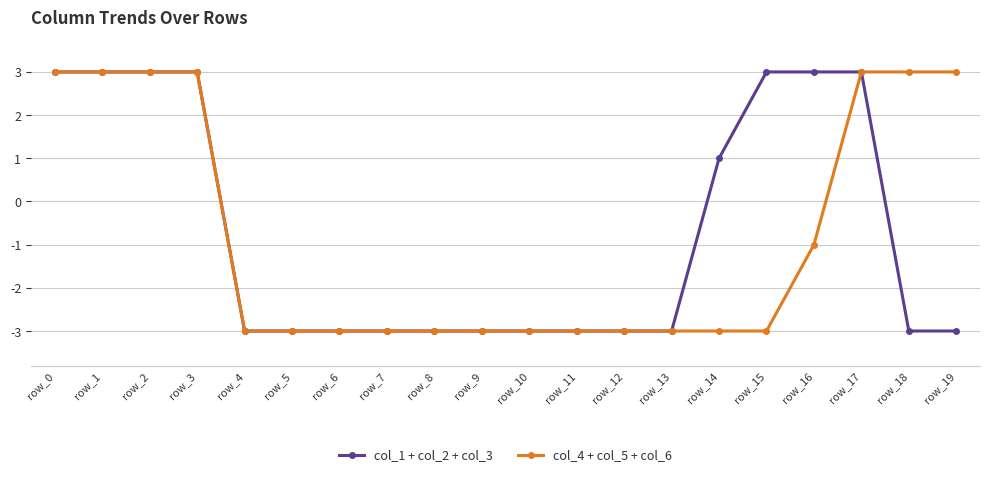

Reading left to right, transcribe all the data shown in this chart.

col_1 + col_2 + col_3: row_0=3	row_1=3	row_2=3	row_3=3	row_4=-3	row_5=-3	row_6=-3	row_7=-3	row_8=-3	row_9=-3	row_10=-3	row_11=-3	row_12=-3	row_13=-3	row_14=1	row_15=3	row_16=3	row_17=3	row_18=-3	row_19=-3
col_4 + col_5 + col_6: row_0=3	row_1=3	row_2=3	row_3=3	row_4=-3	row_5=-3	row_6=-3	row_7=-3	row_8=-3	row_9=-3	row_10=-3	row_11=-3	row_12=-3	row_13=-3	row_14=-3	row_15=-3	row_16=-1	row_17=3	row_18=3	row_19=3